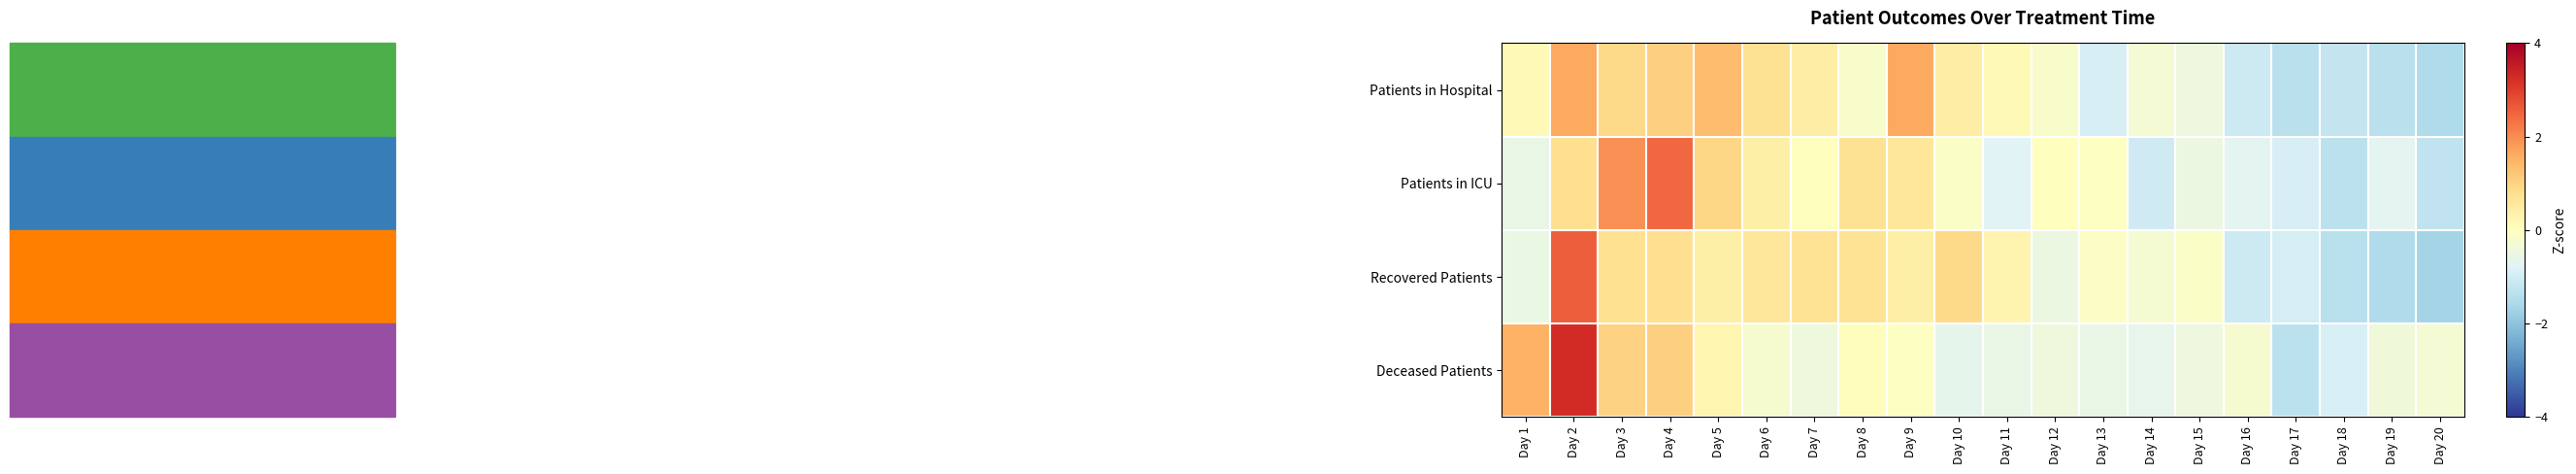

Which series has the widest spread of values?

Deceased Patients